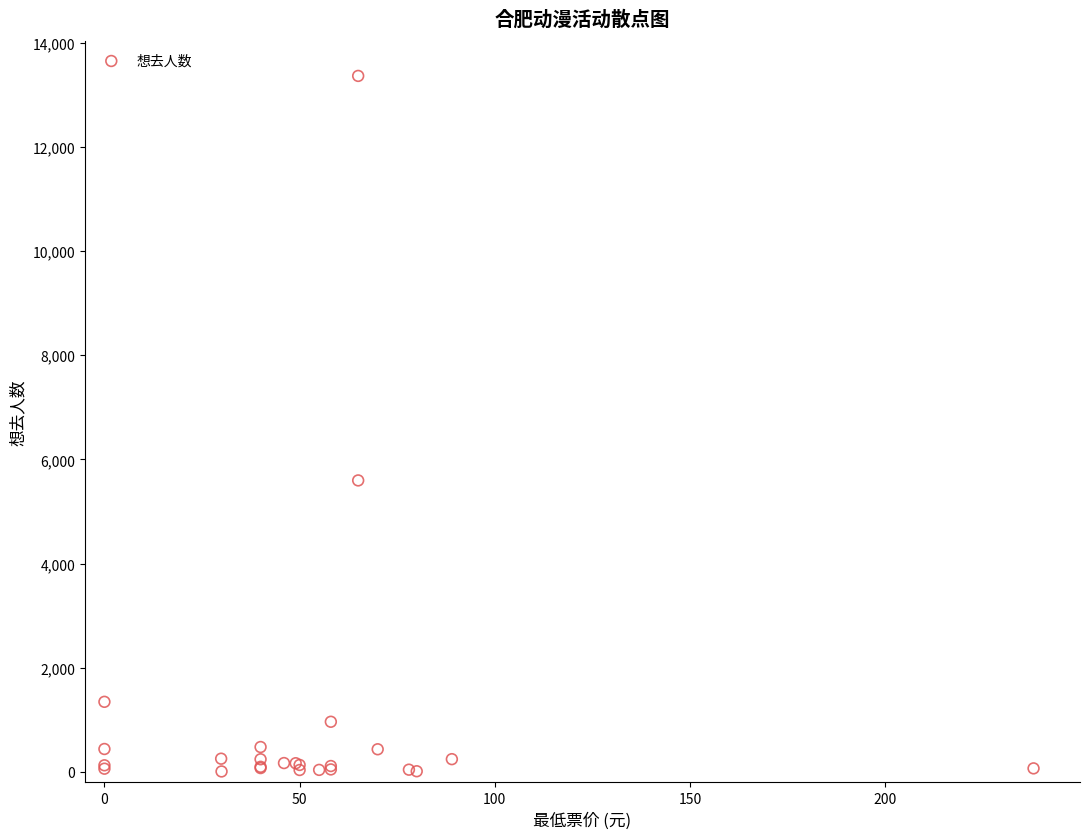

What Y value in the scatter plot is closest to 6686?

5597